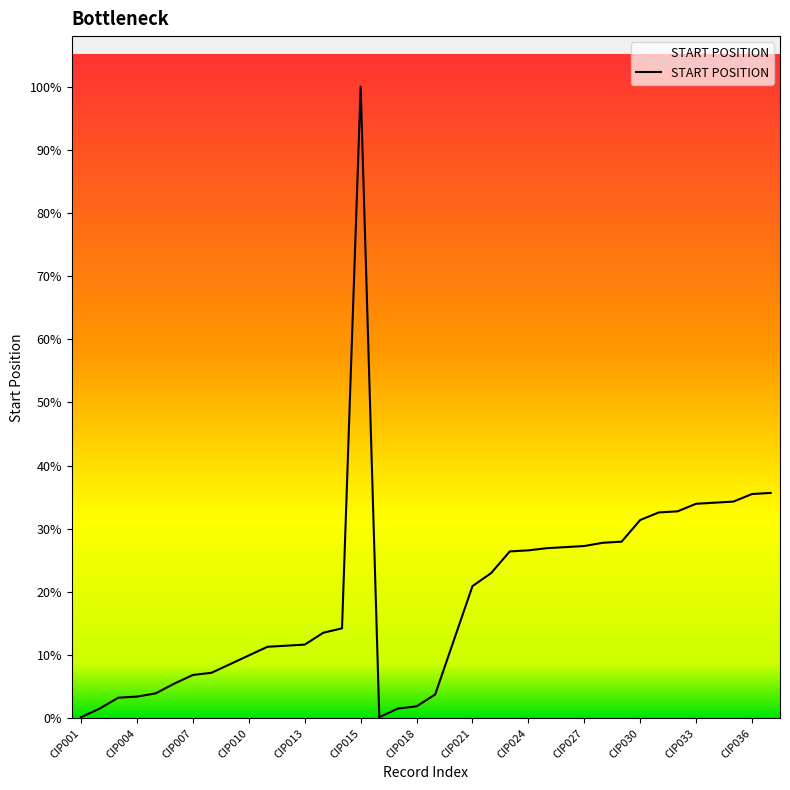

Does the chart have visible grid lines?

No